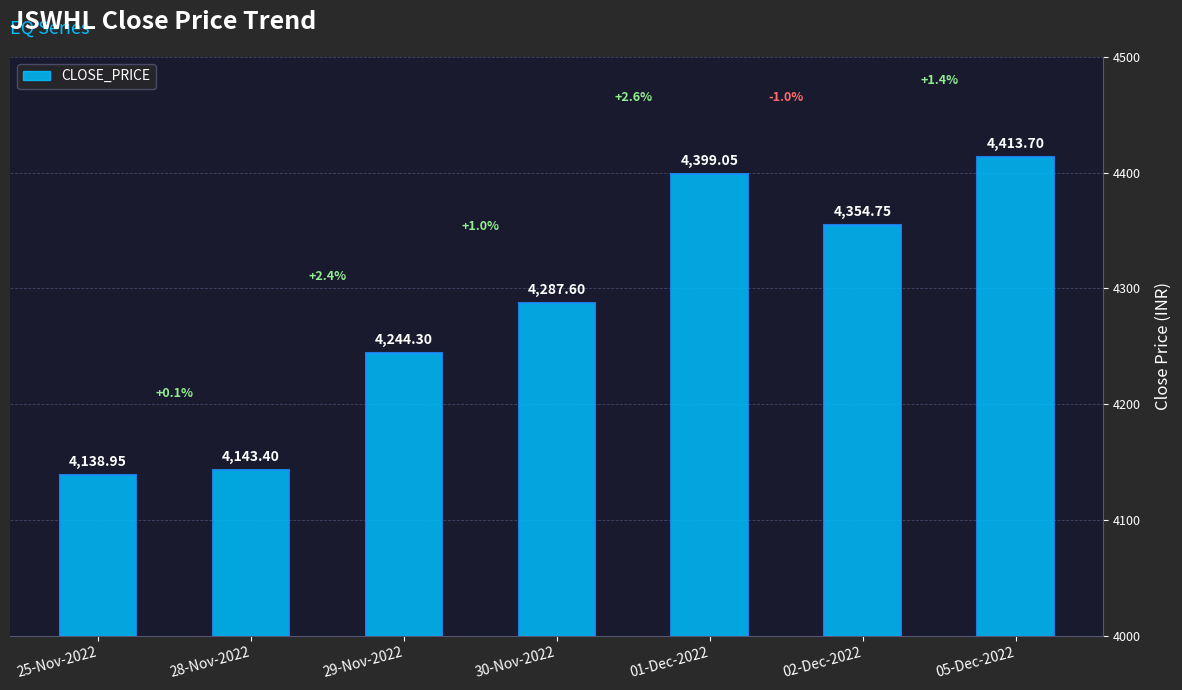

Is it true that the value at 01-Dec-2022 is 1917.1?

False